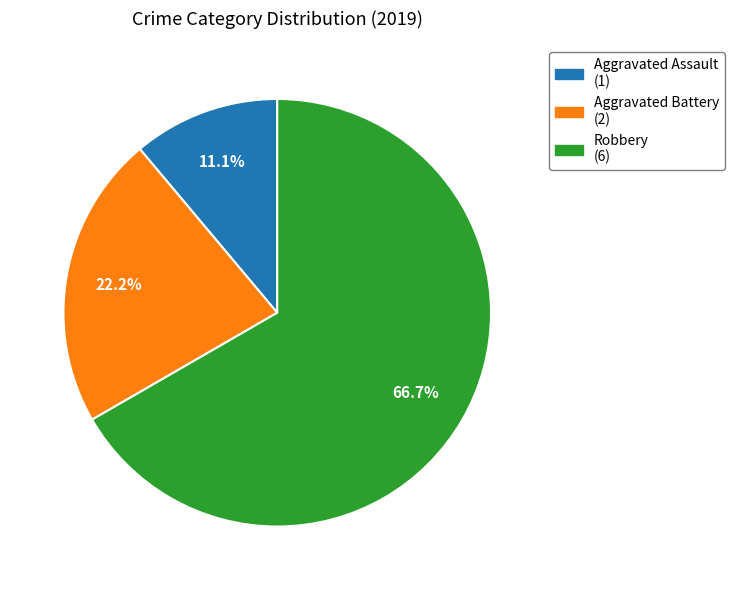

What is the majority slice?

Robbery